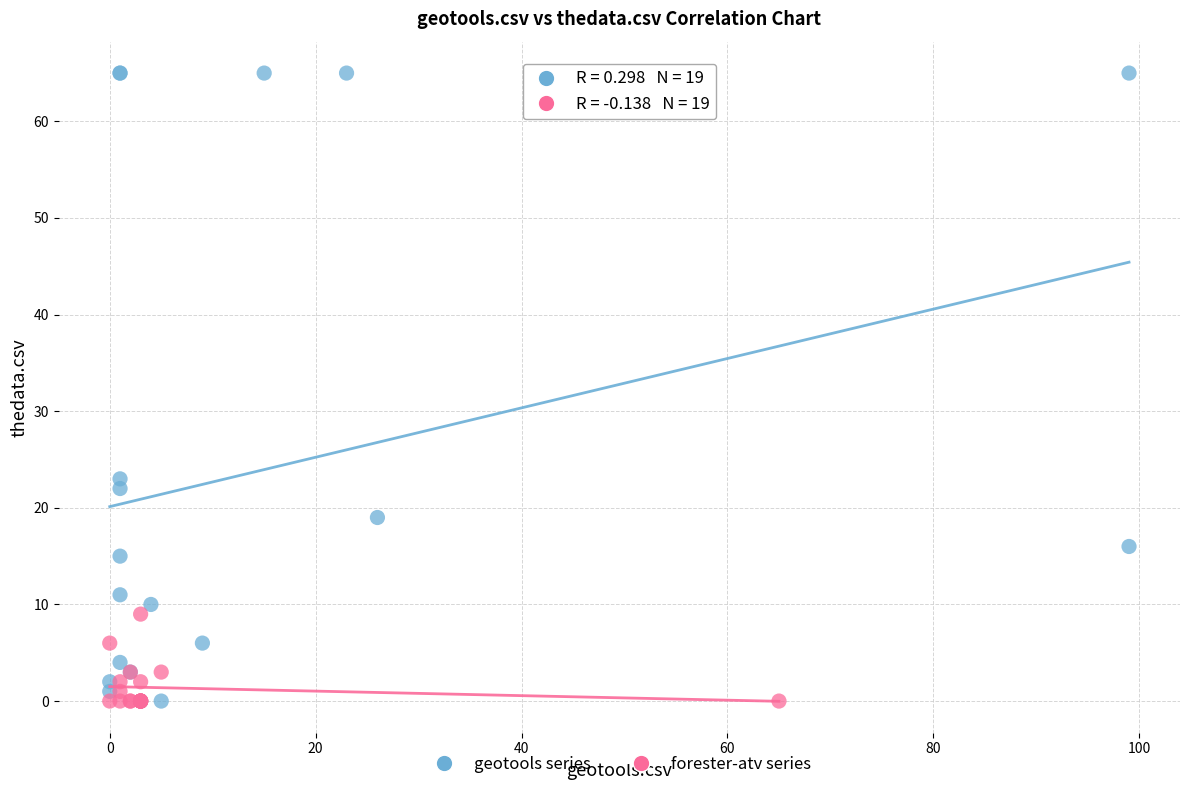

What are all the series names shown in the legend?

geotools series, forester-atv series